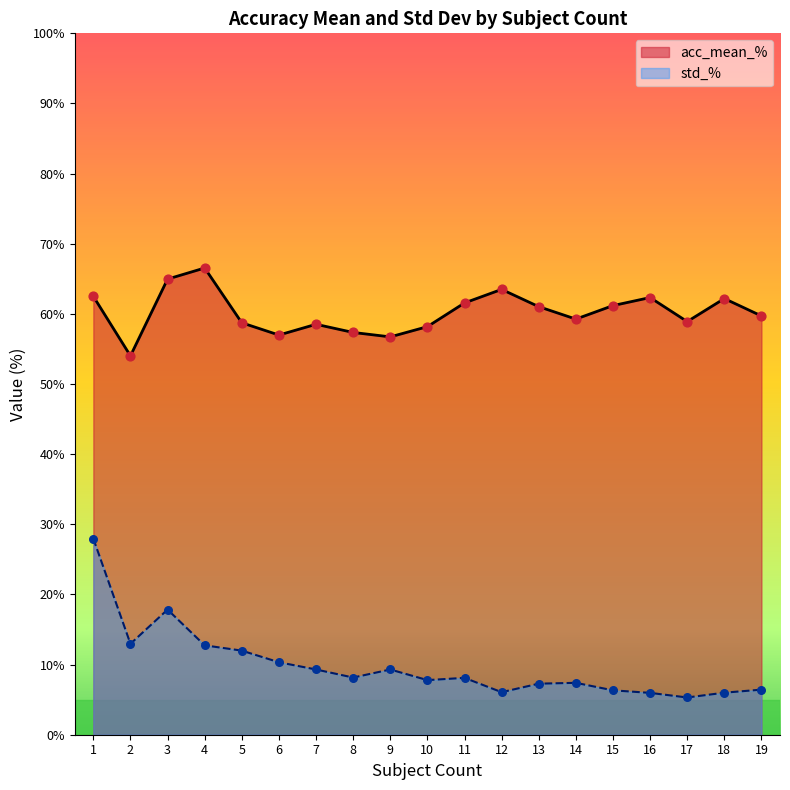

At how many categories does at least one series exceed 34?

19